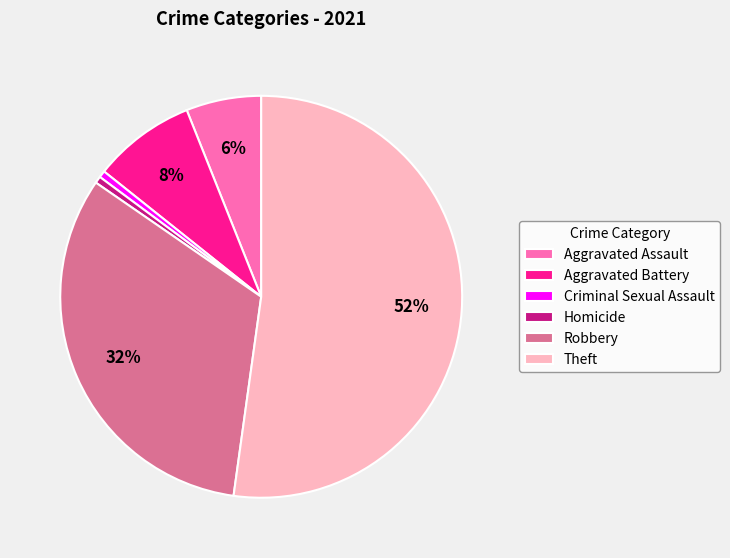

Do Theft and Criminal Sexual Assault together represent more than half of the pie?

Yes